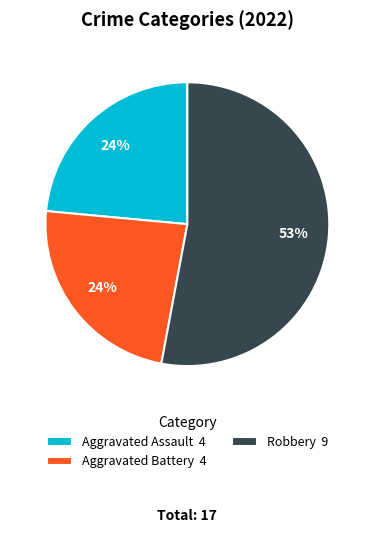

To the nearest percent, what is the difference between the largest and smallest slice percentages?

29%